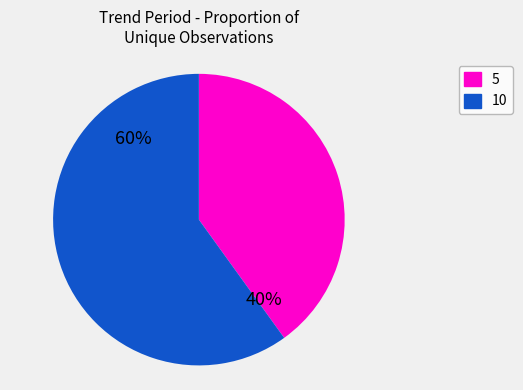

To the nearest percent, what is the average slice percentage?

50%